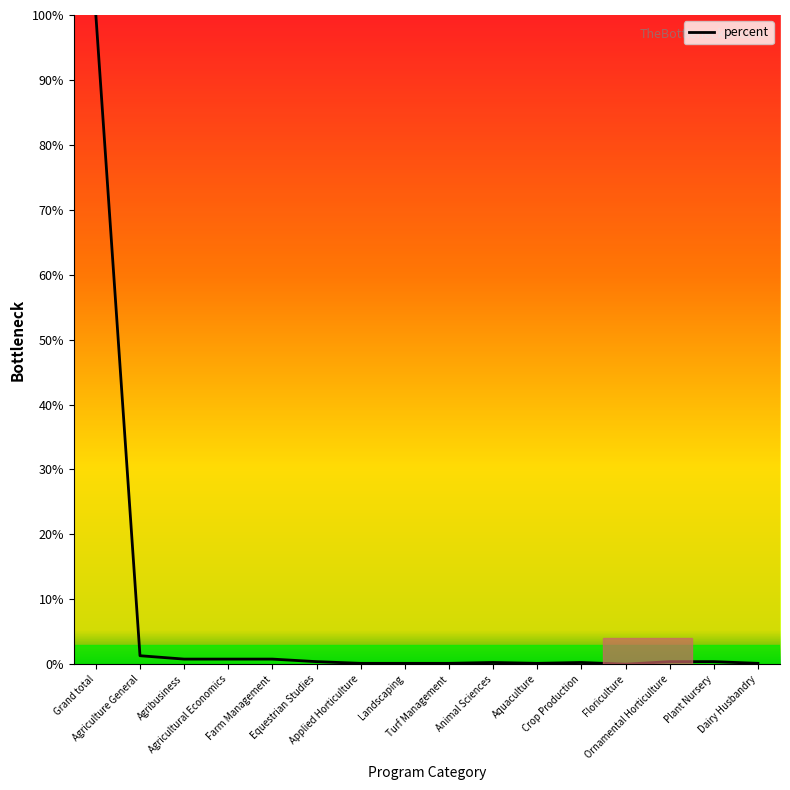

What is the difference between the maximum and minimum values?

100.0